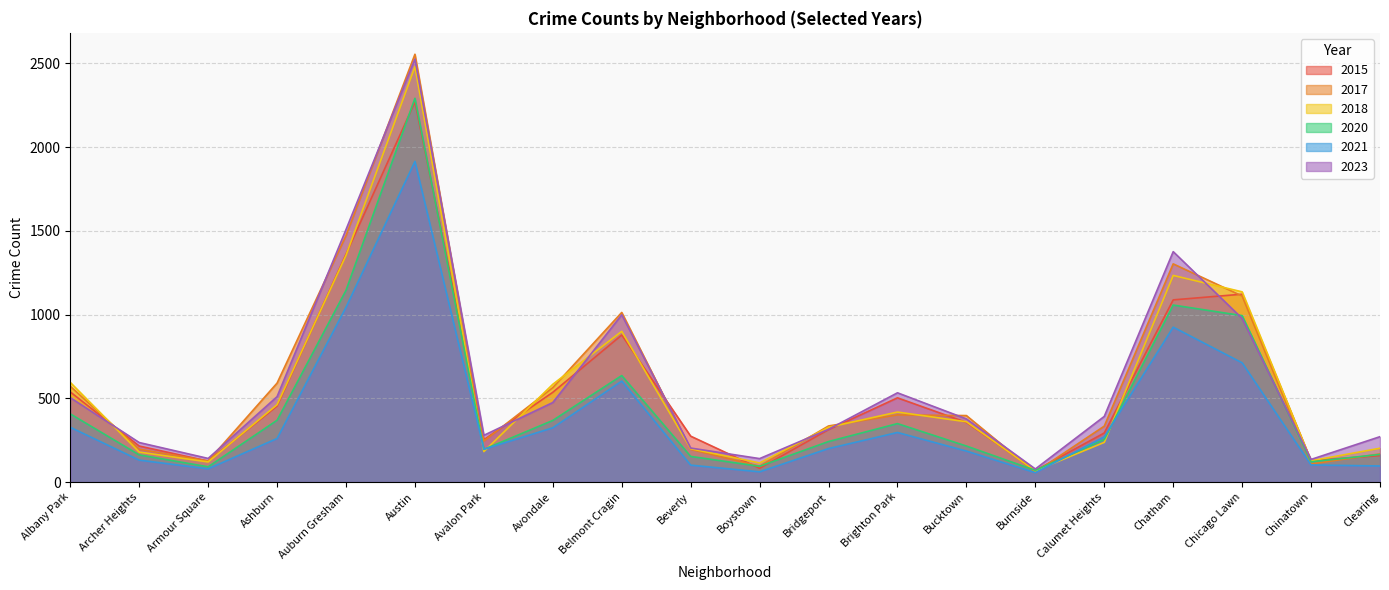

Which series has the largest range (max minus min)?

2017